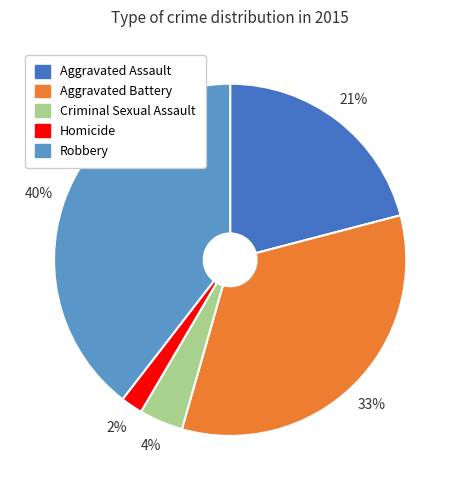

How many segments does this pie chart have?

5